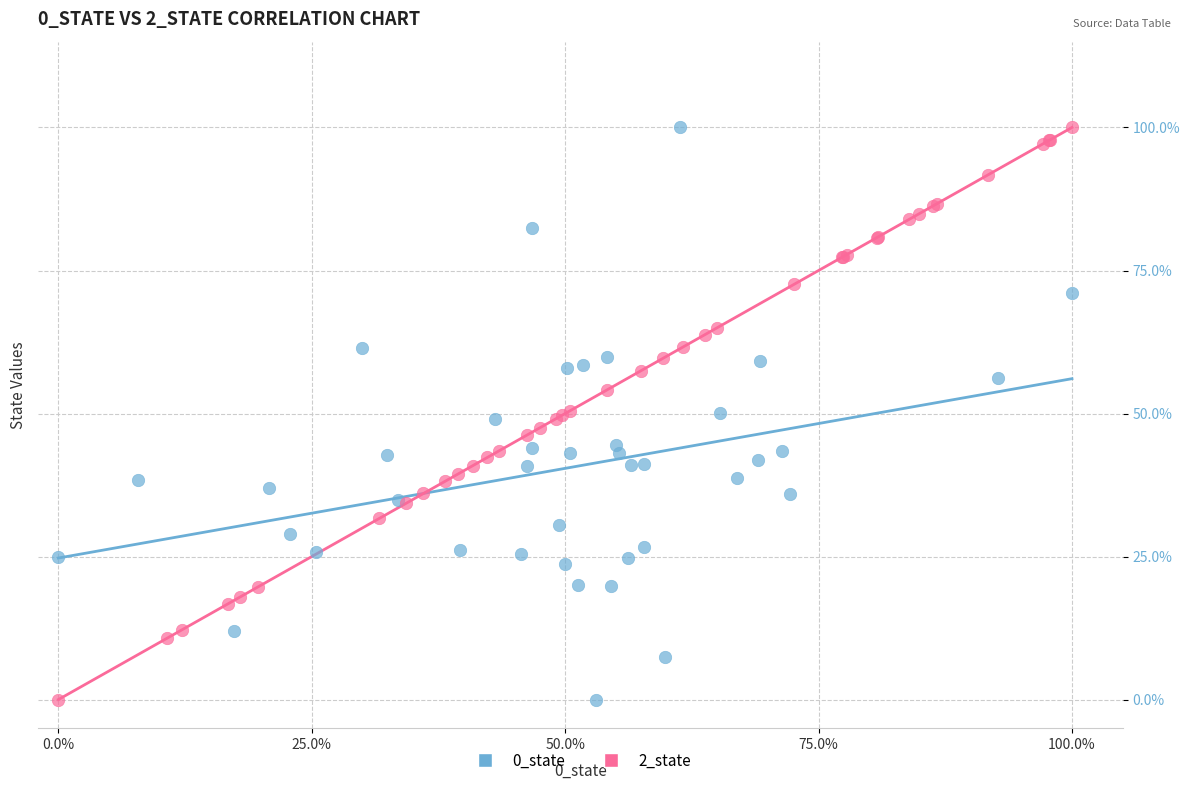

What are all the series names shown in the legend?

0_state, 2_state